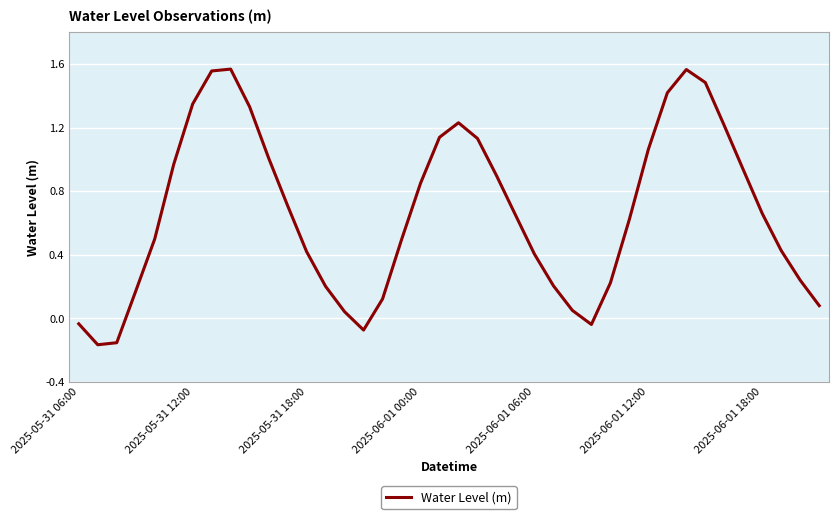

Count the number of values greater than 0.

35